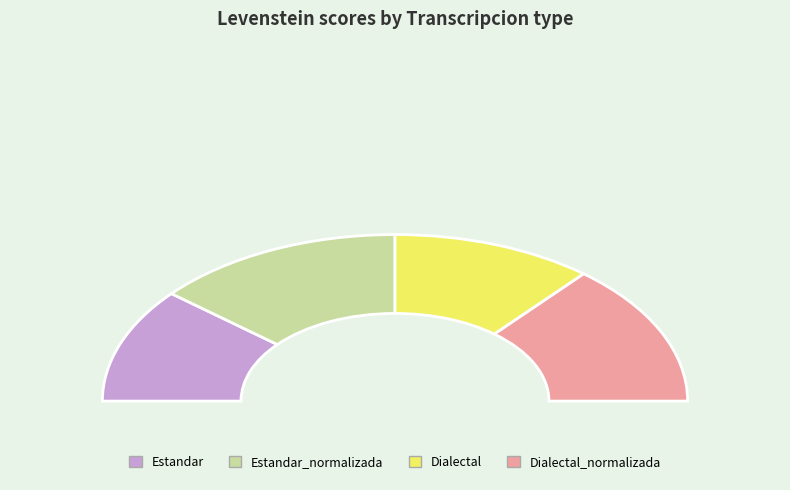

Is there any slice that represents more than half of the pie?

No